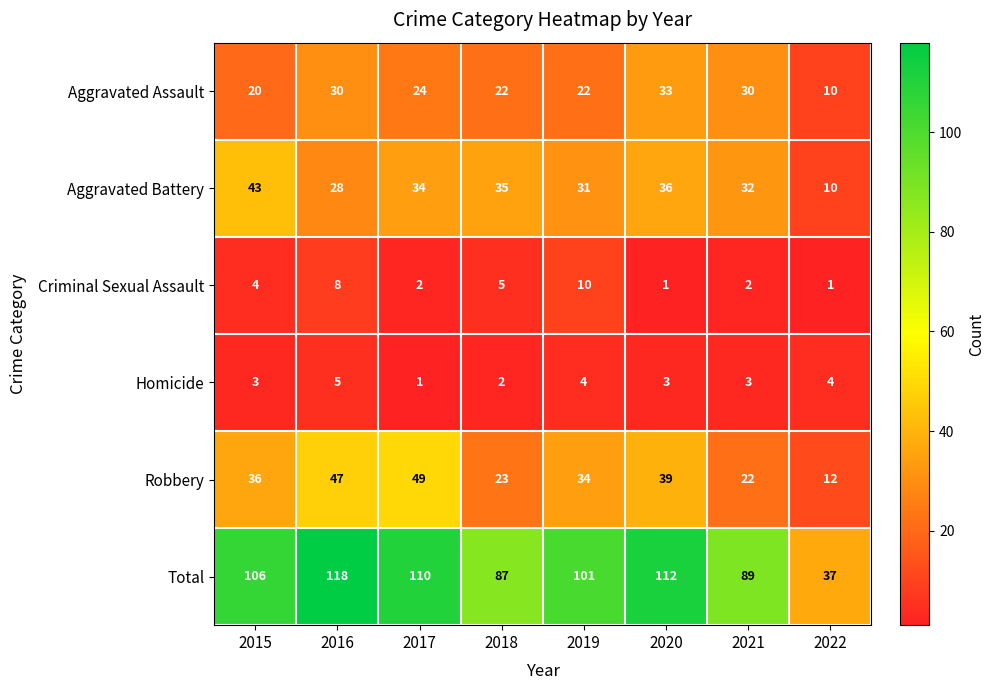

Which series has the largest total across all categories?

Total